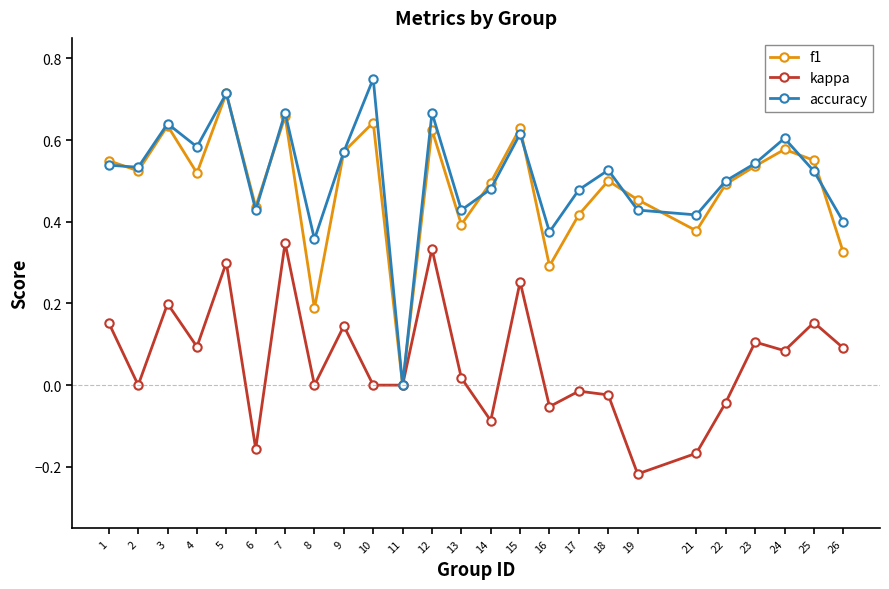

Between 13 and 22, which series saw the biggest shift?

f1